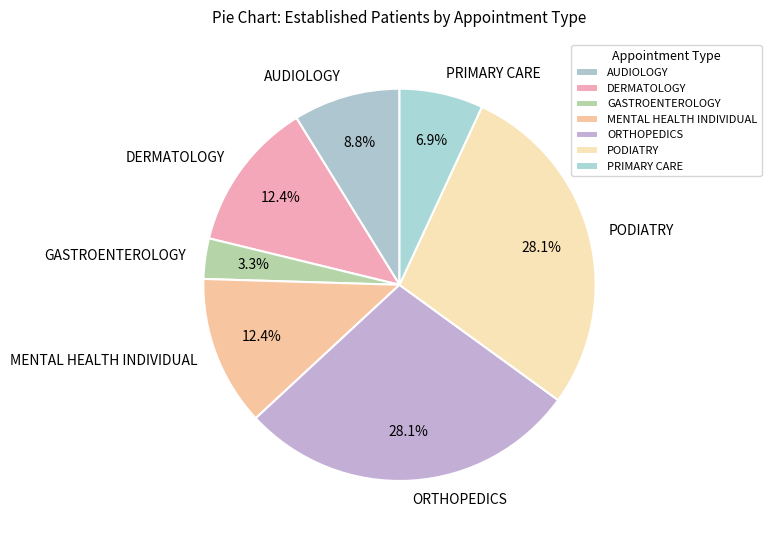

What is the smallest slice in the pie chart?

GASTROENTEROLOGY